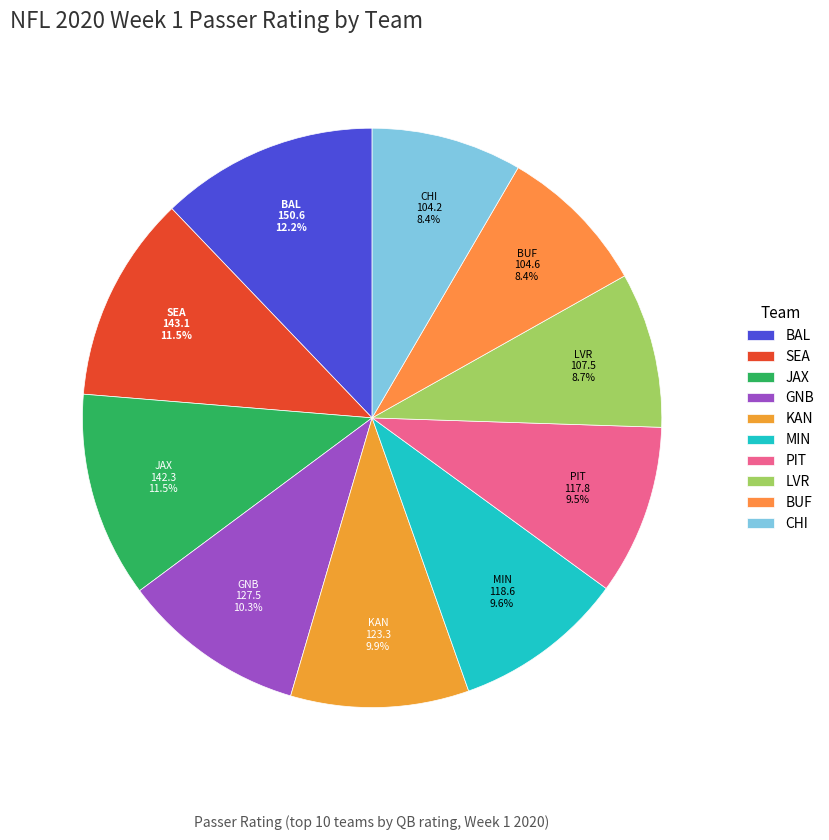

Between GNB and BAL, which is larger?

BAL